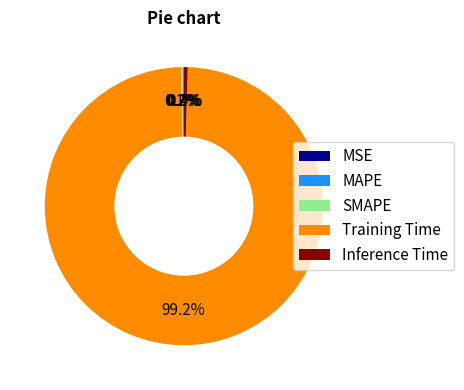

Is there any slice that represents more than half of the pie?

Yes